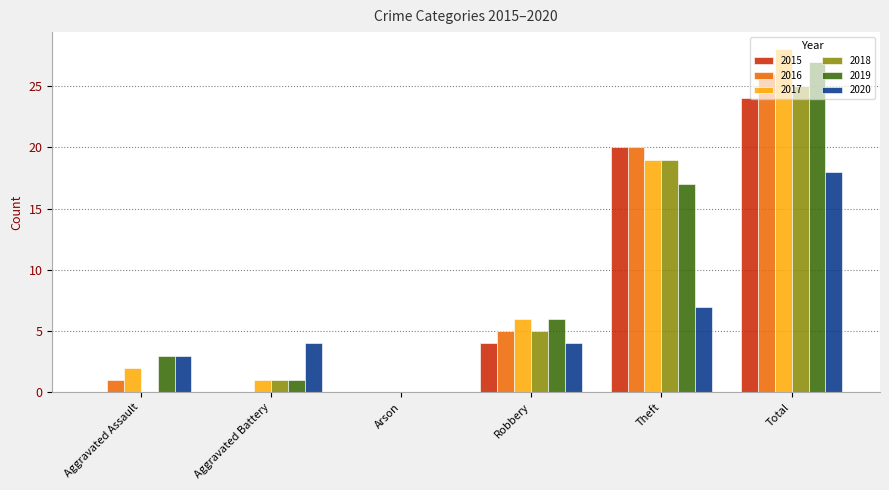

What is the difference between the 2015 values at Total and Arson?

24